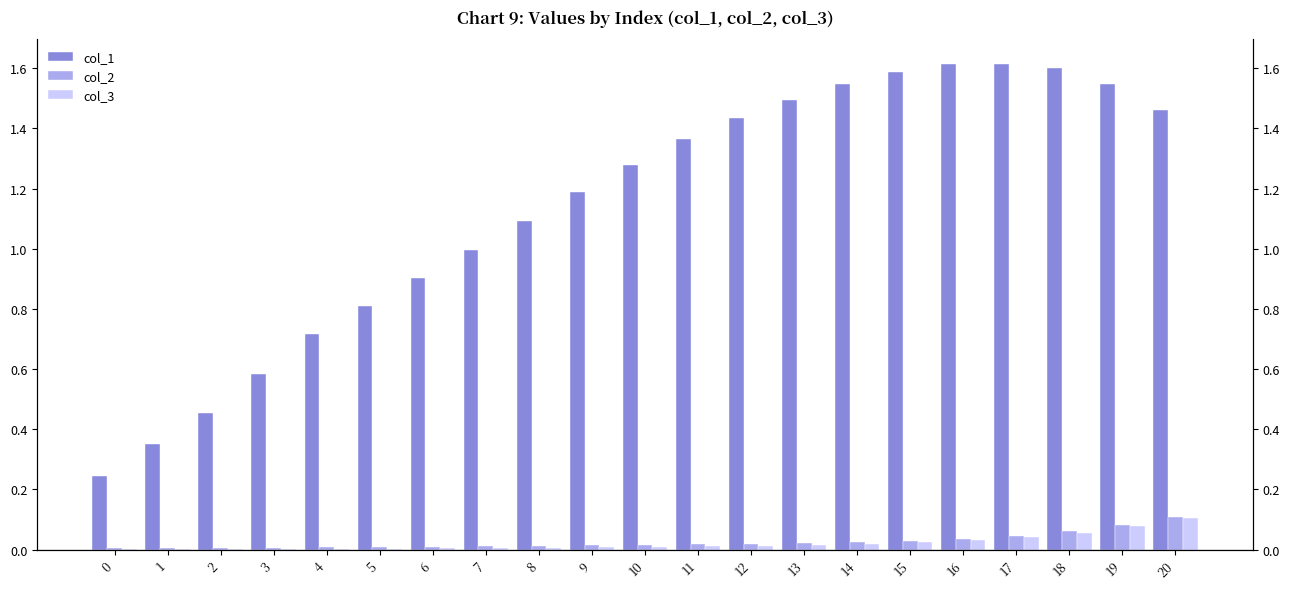

How many bars are there in each group?

3